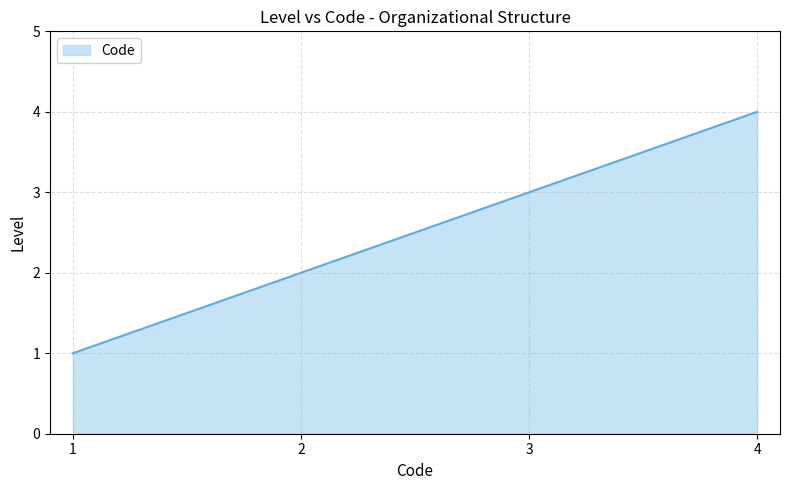

True or false: there are more than 0 points higher than both neighbors.

False